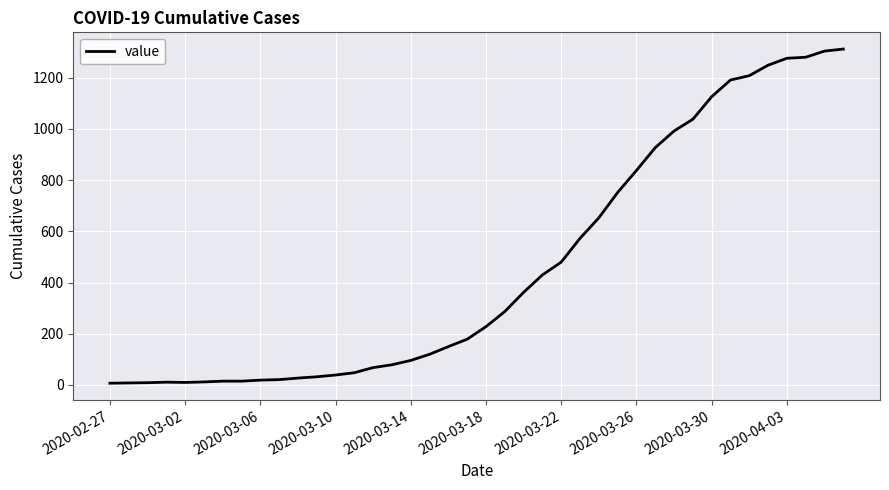

What is the difference between the maximum and minimum values?

1305